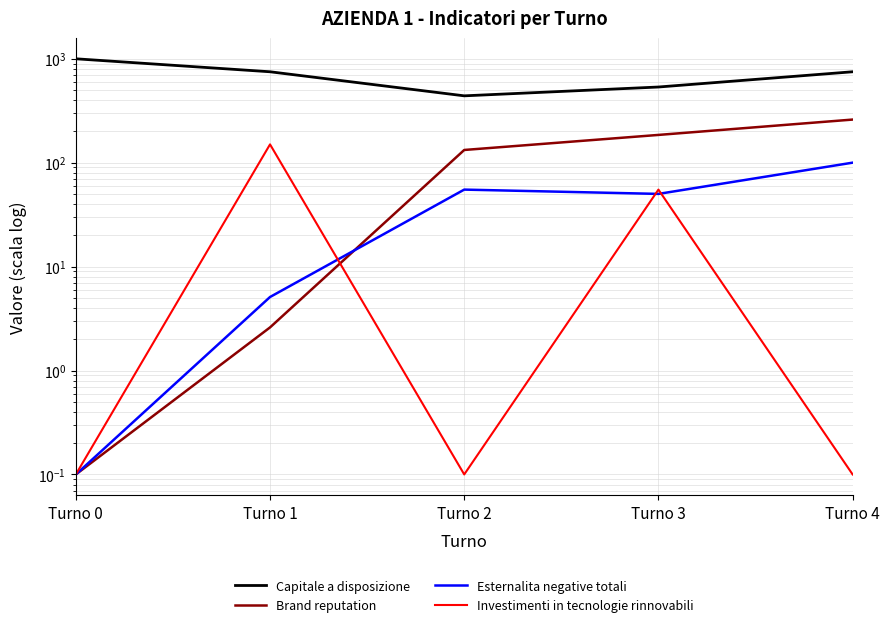

At Turno 1, list the series in order from largest to smallest.

Capitale a disposizione, Investimenti in tecnologie rinnovabili, Esternalita negative totali, Brand reputation